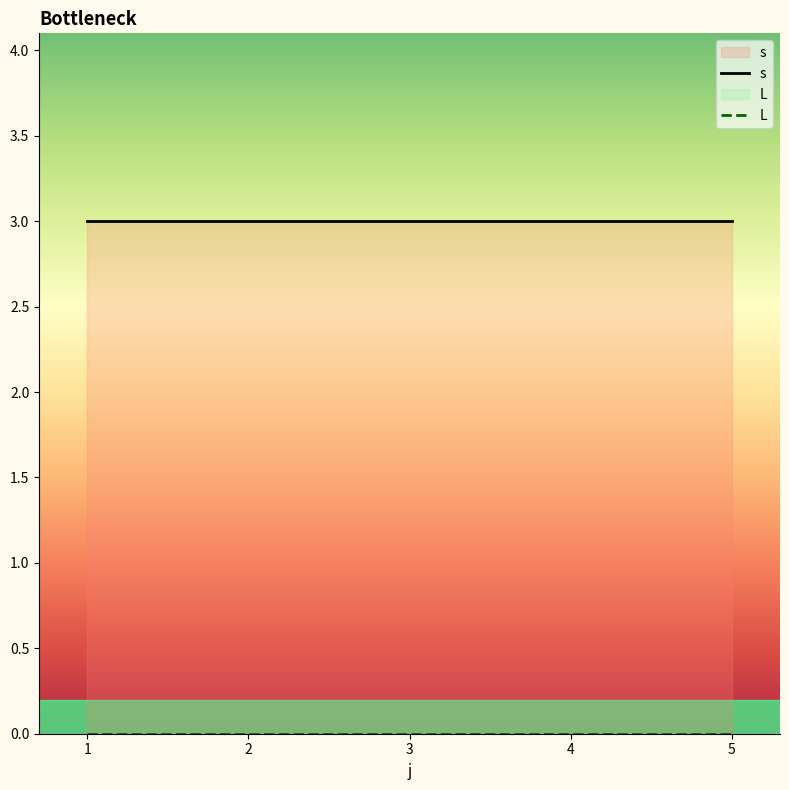

How many lines are shown in the chart?

2